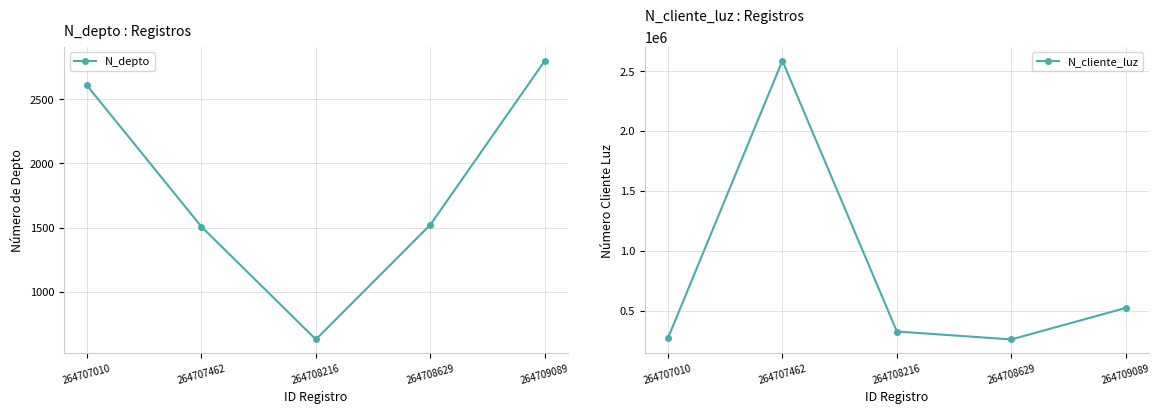

Does the chart have visible grid lines?

Yes